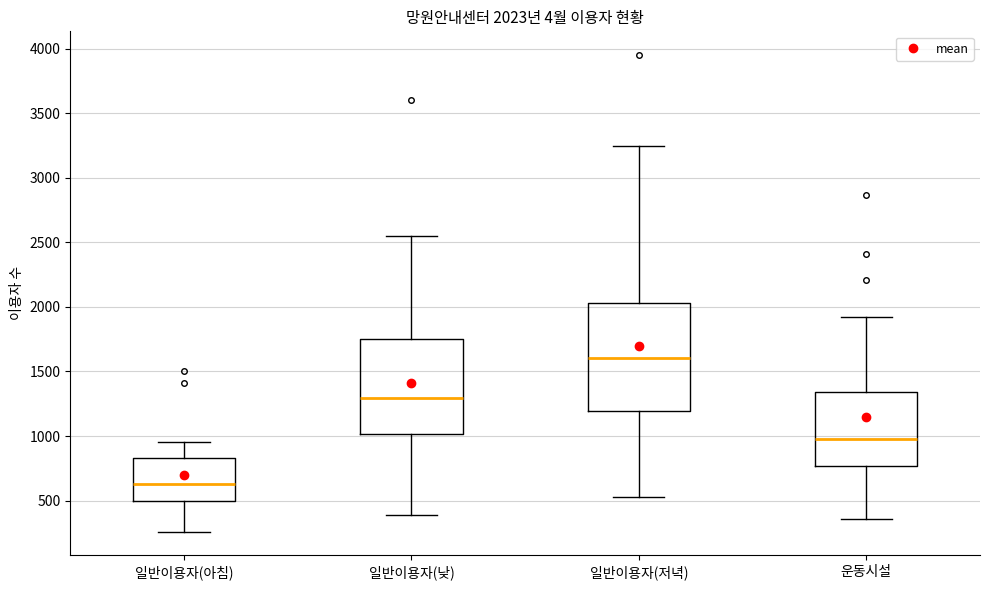

Which box has the highest median line?

일반이용자(저녁)